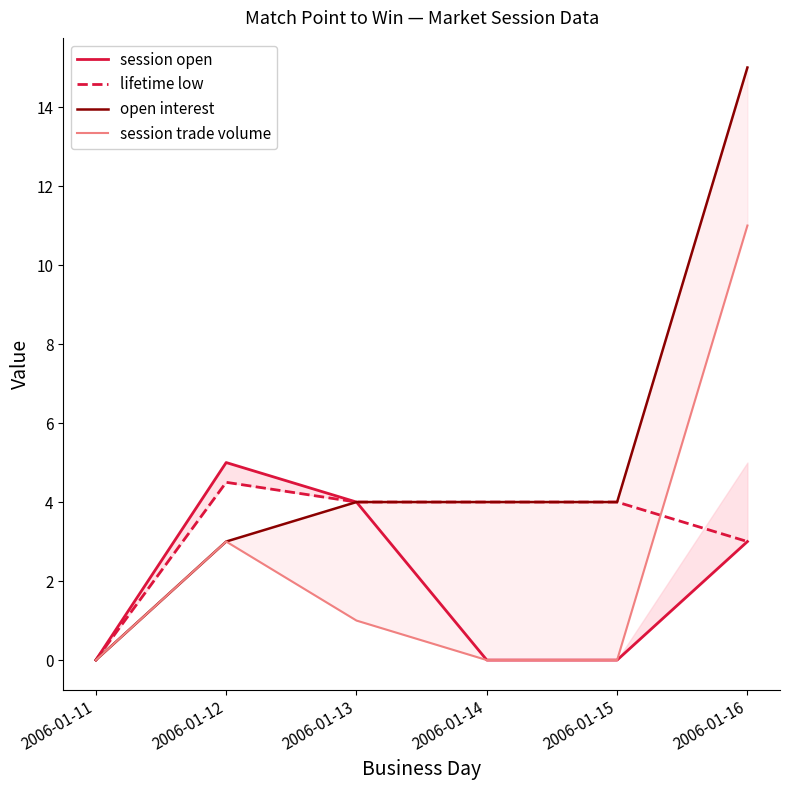

How many lines are shown in the chart?

4